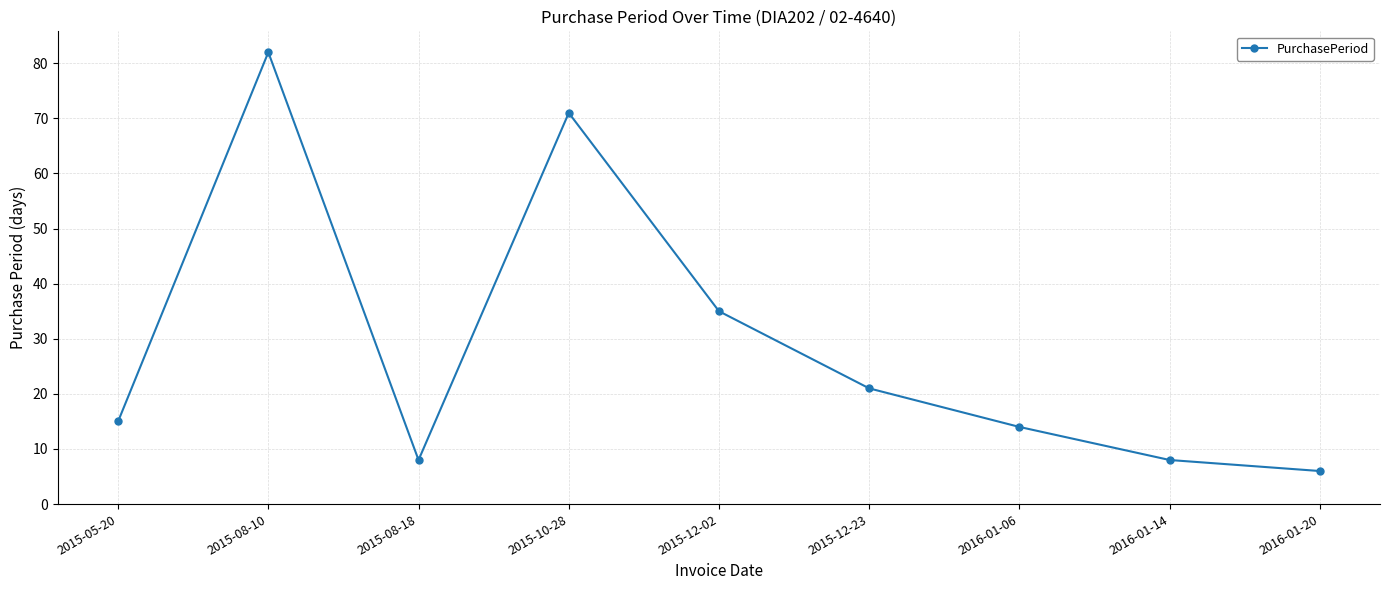

At which category does the chart reach its minimum across all series?

2016-01-20